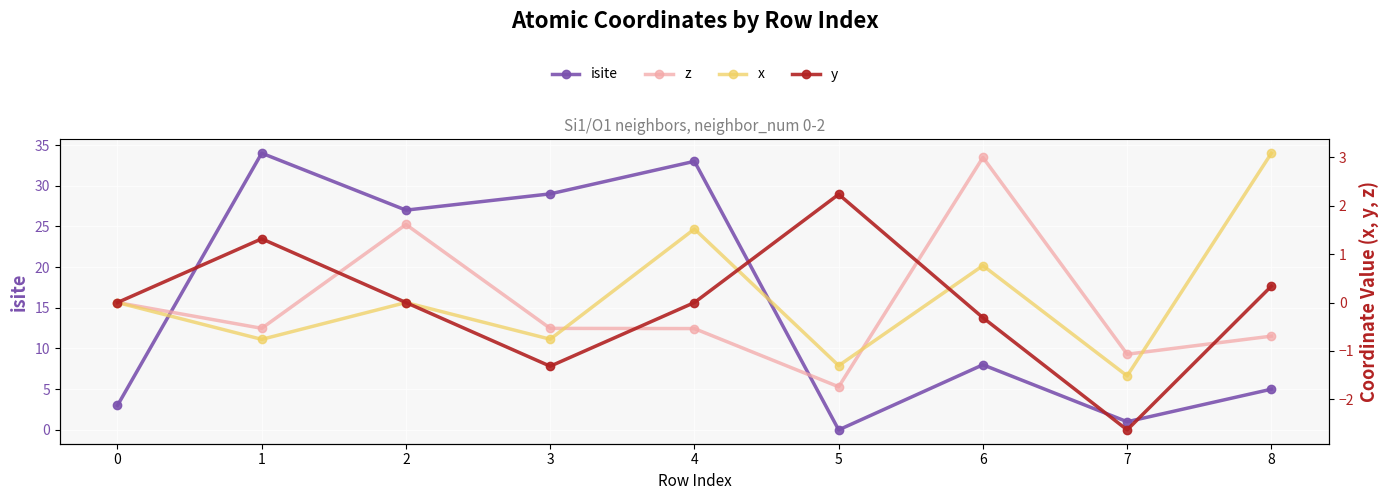

Is it true that y equals 2.9 at 2?

False